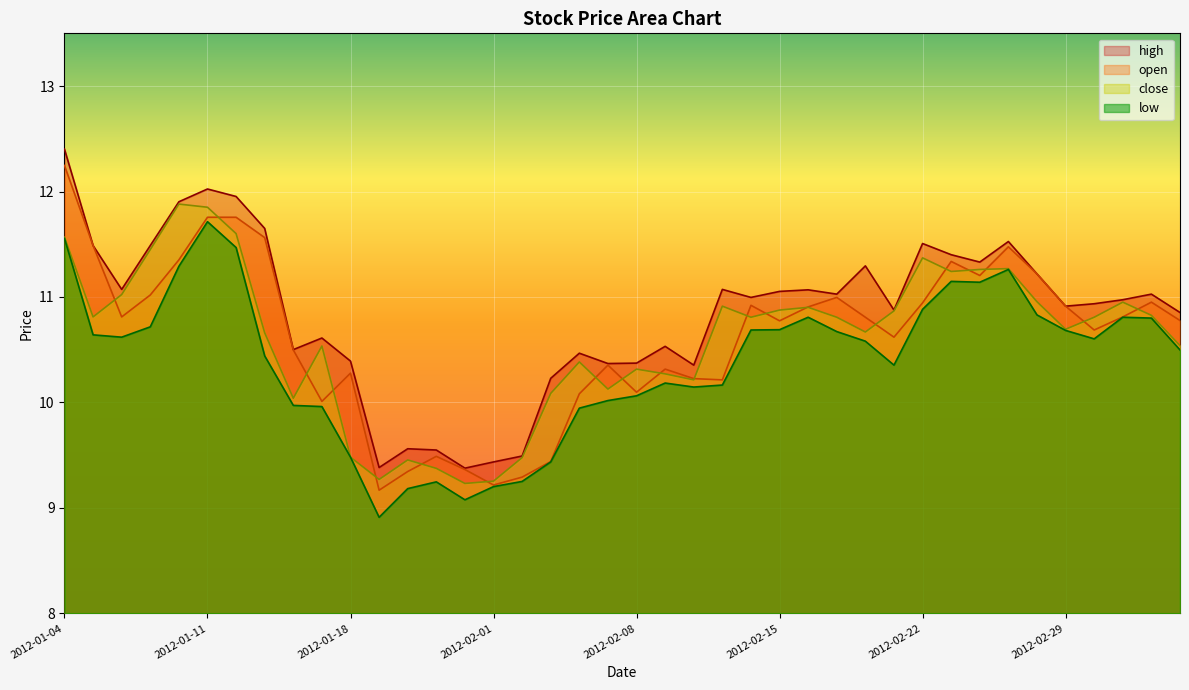

What are all the series names shown in the legend?

high, open, close, low